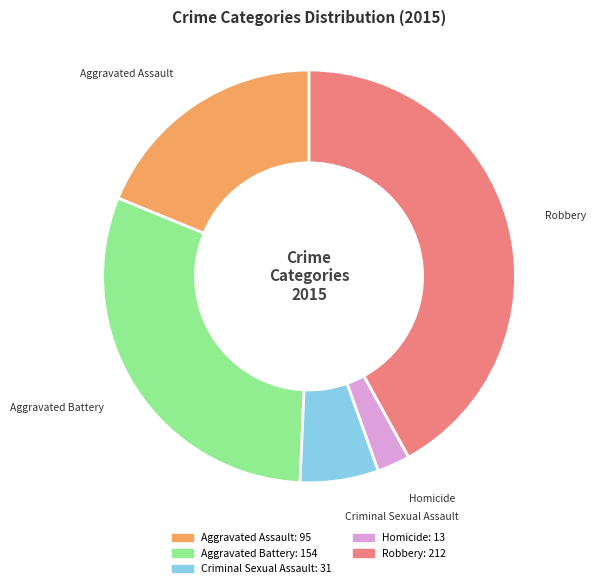

What is the largest slice in the pie chart?

Robbery